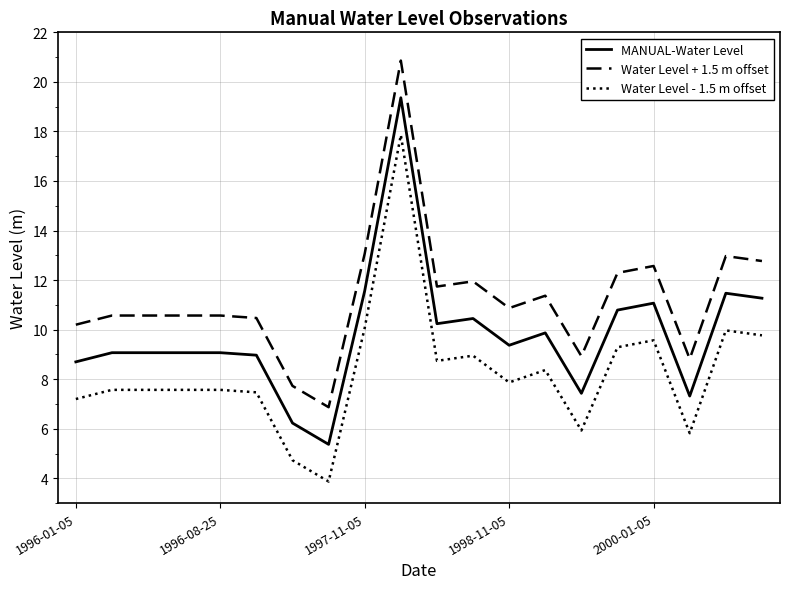

What is the maximum value shown in the chart?

20.9